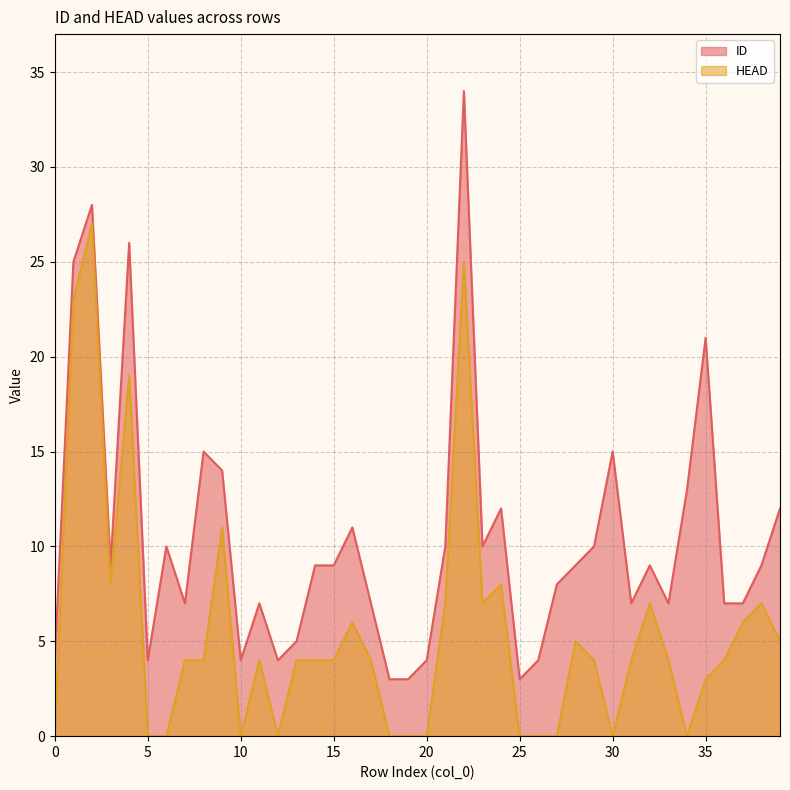

Where does the ID series first go above 9?

1